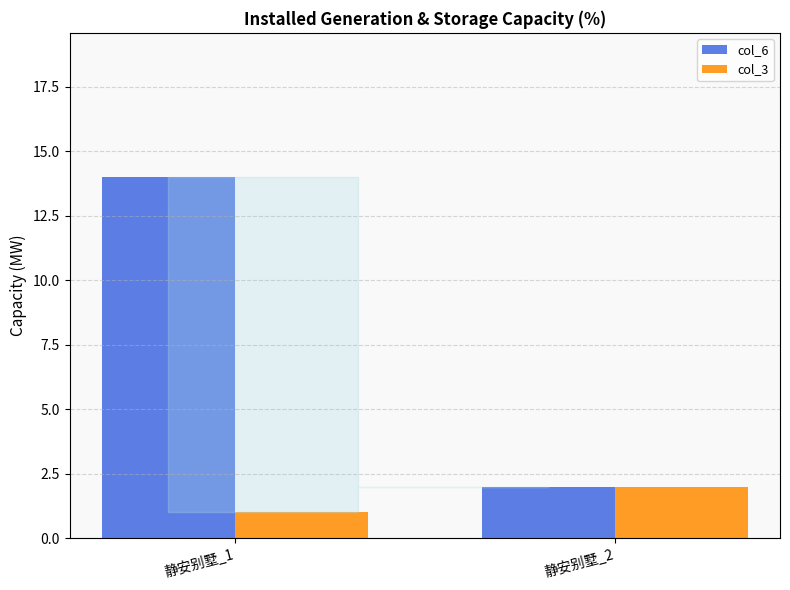

What is the sum of all col_3 values?

3